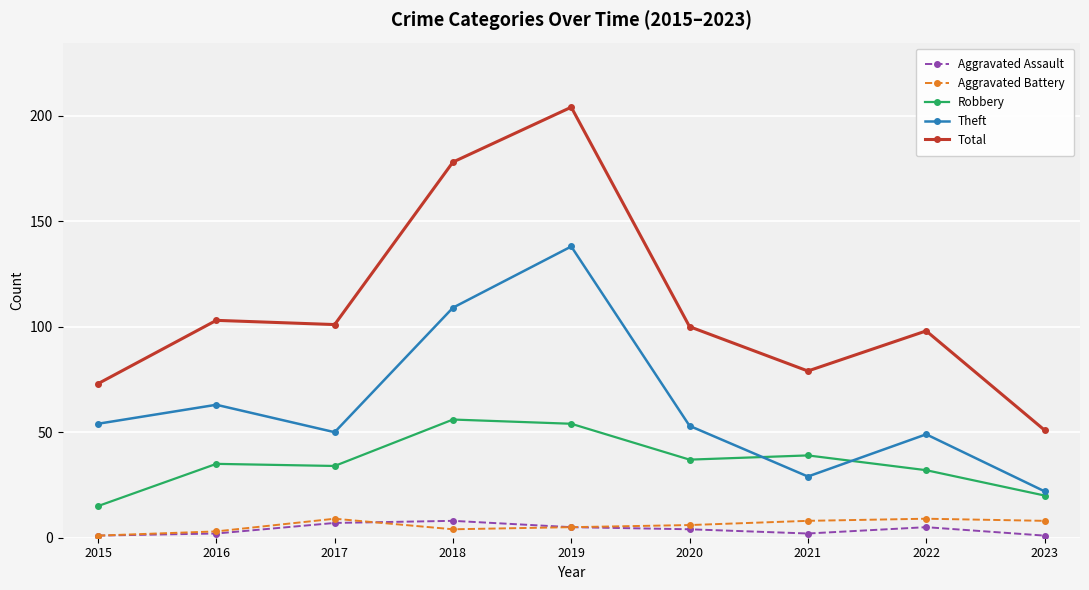

True or false: Aggravated Battery has more than 0 points higher than both neighbors.

True